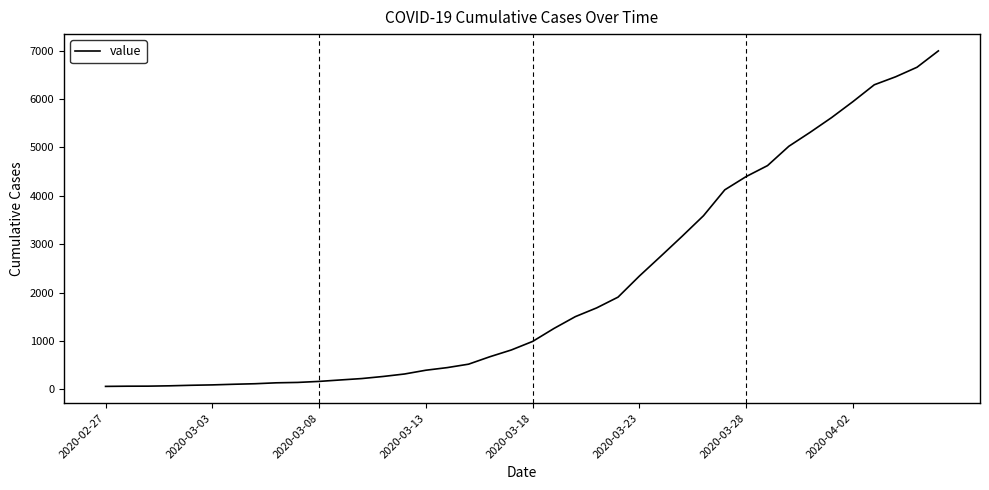

What is the difference between the maximum and minimum values?

6931